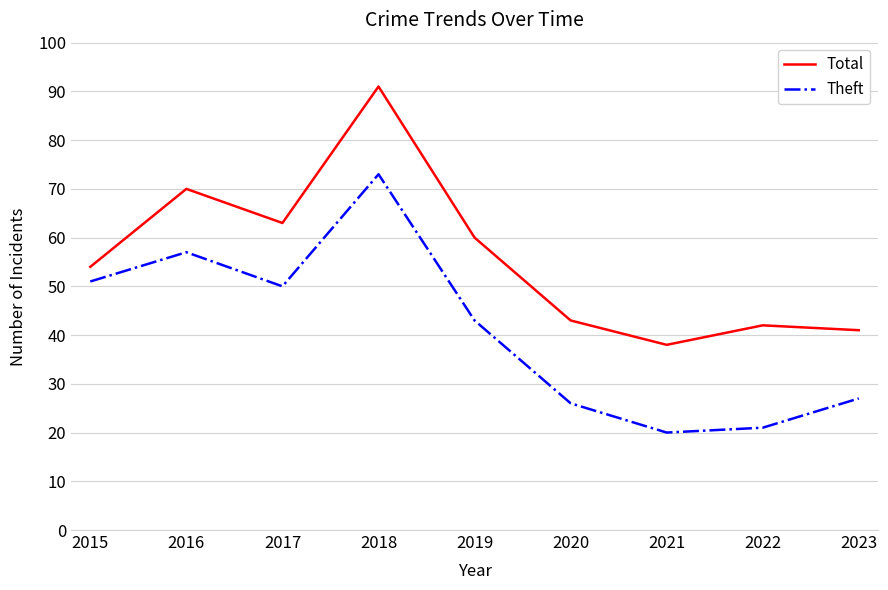

True or false: Total has a value of 108 at 2016.

False